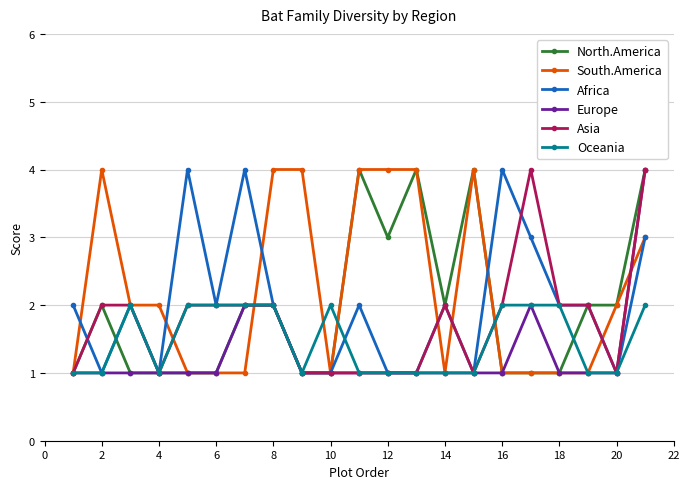

What is the value of the North.America point at the 15th from the left?

4